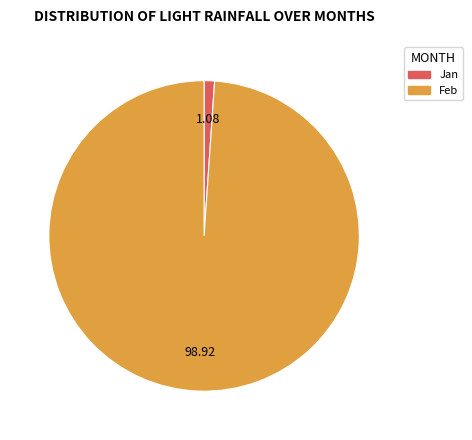

Is there any slice that represents more than half of the pie?

Yes